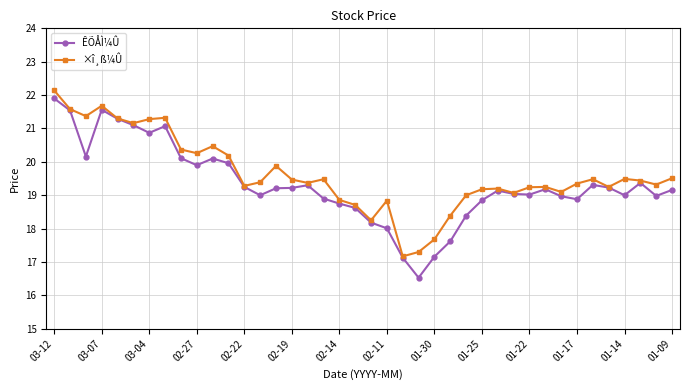

Which series has the widest spread of values?

ÊÕÅÌ¼Û